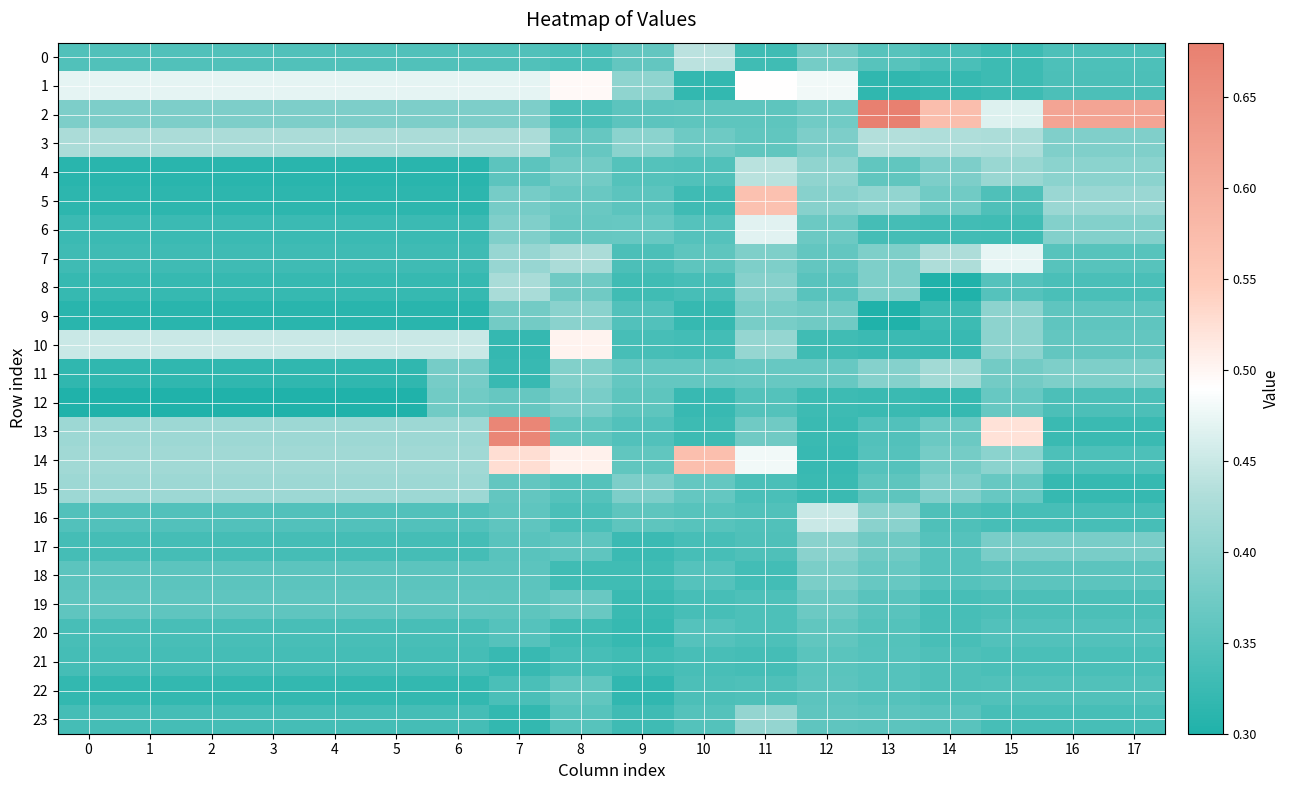

At how many categories does at least one series exceed 0?

18